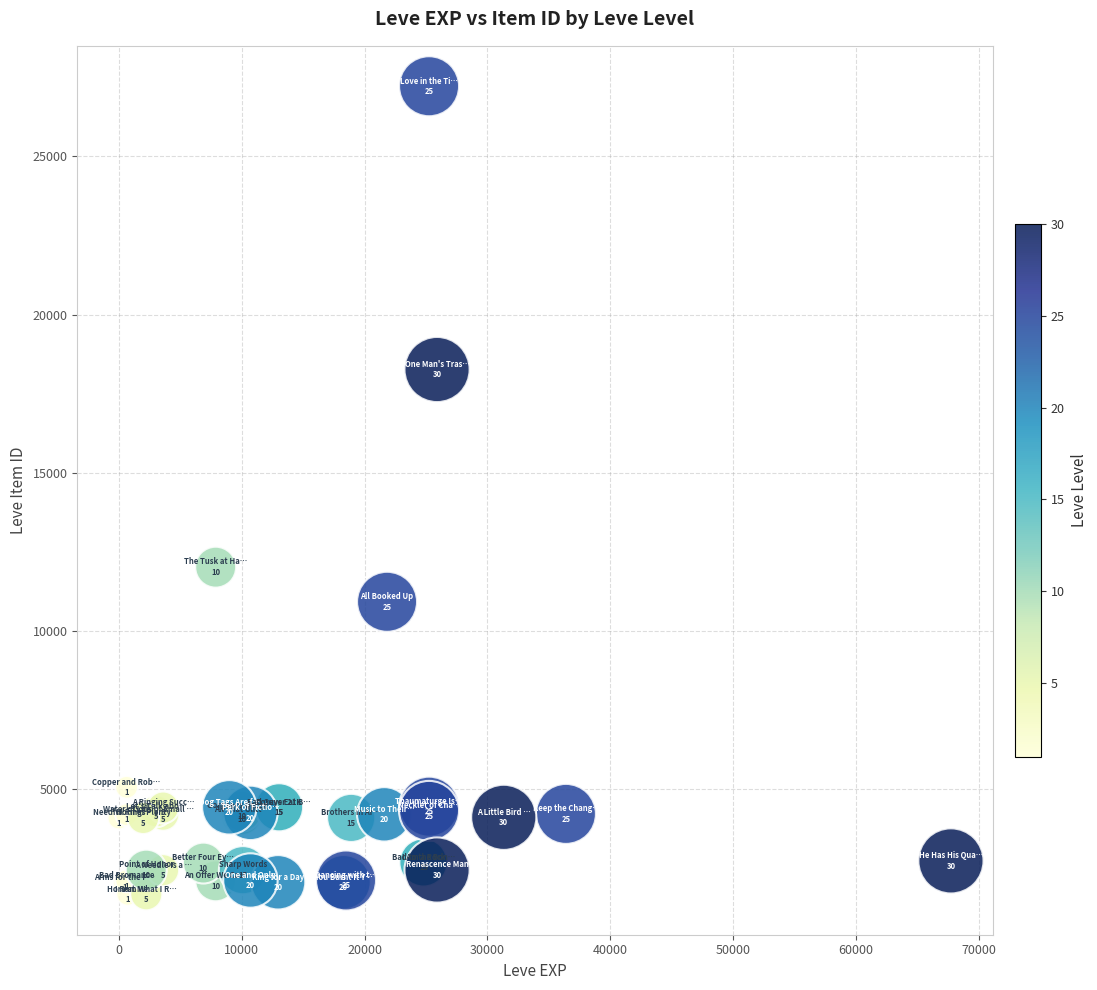

What Y value in the scatter plot is closest to 14448?

12018